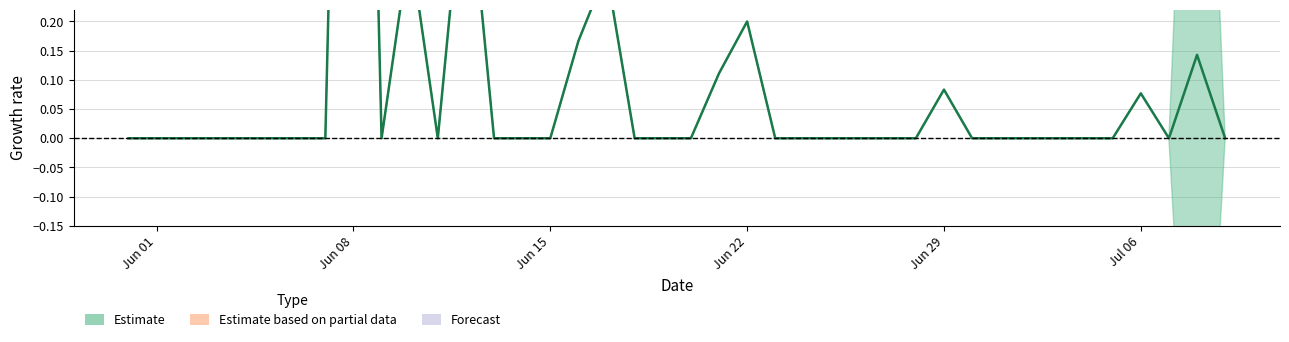

Count the number of data series in this chart.

1